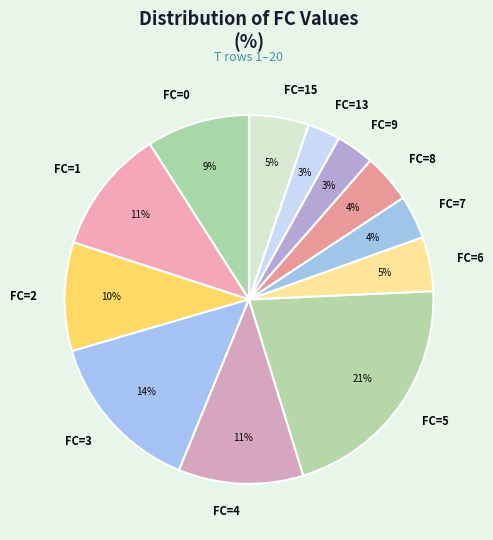

To the nearest percent, what is the average slice percentage?

8%